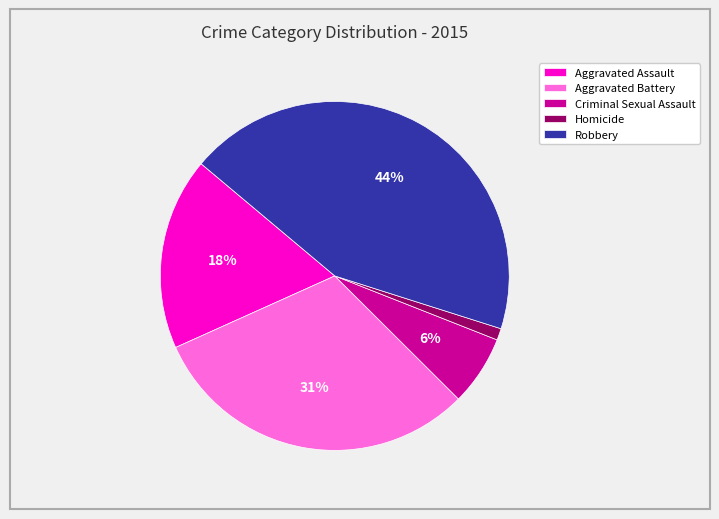

The Homicide slice represents 1% of the pie. True or false?

True